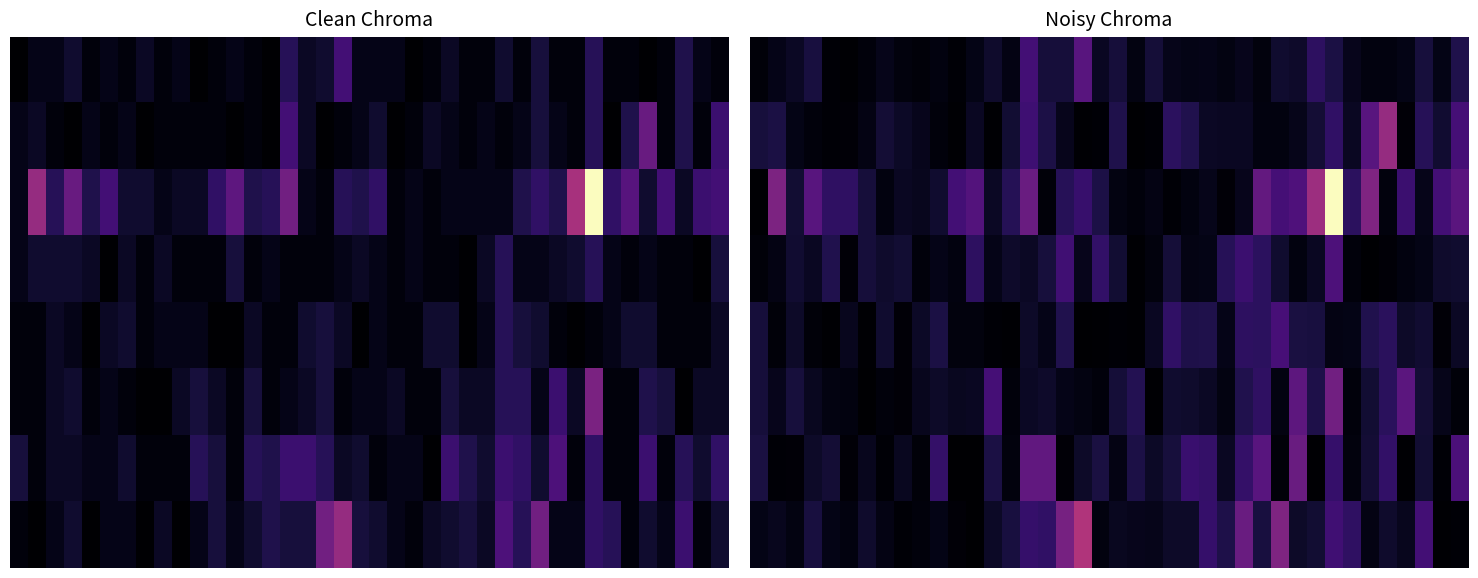

How many series are shown in this chart?

8